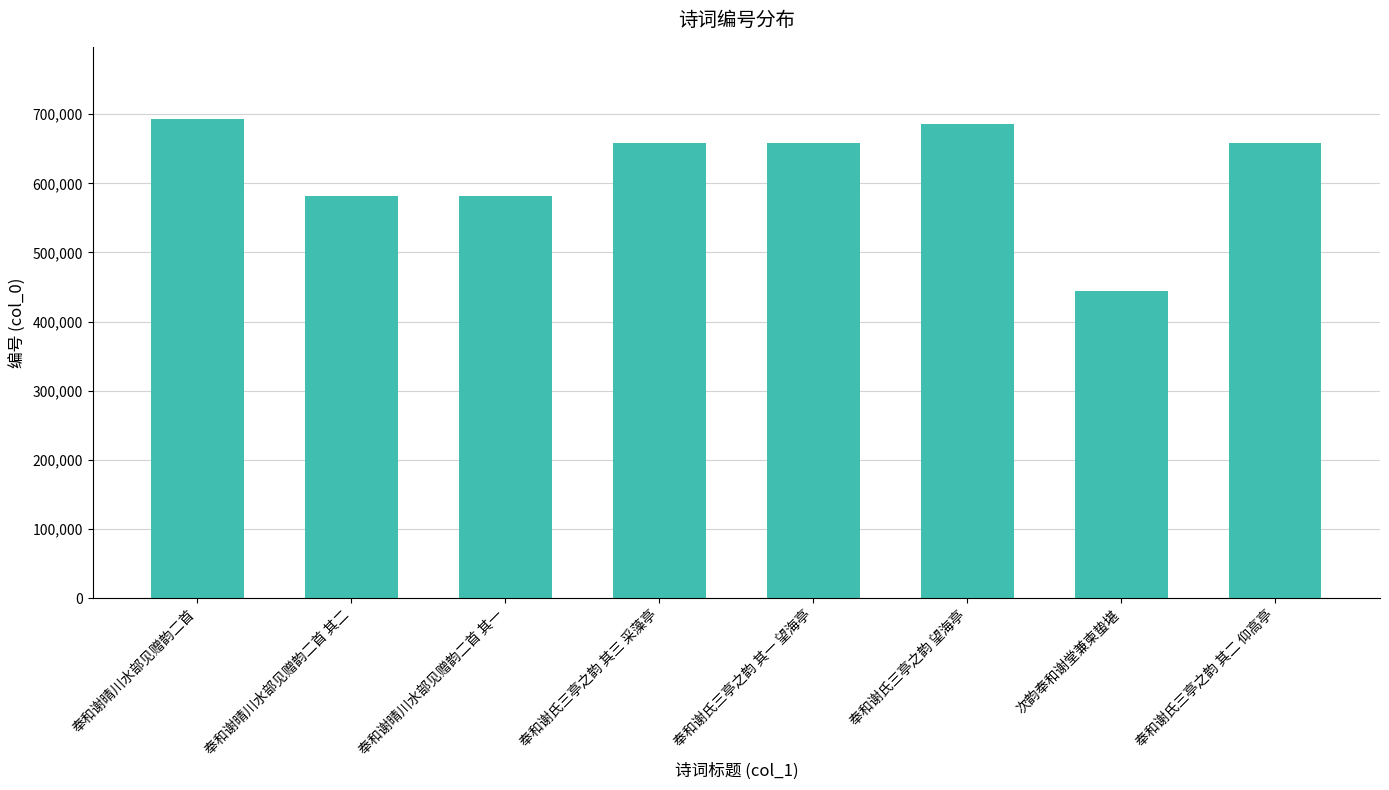

How many data points does each series have?

8